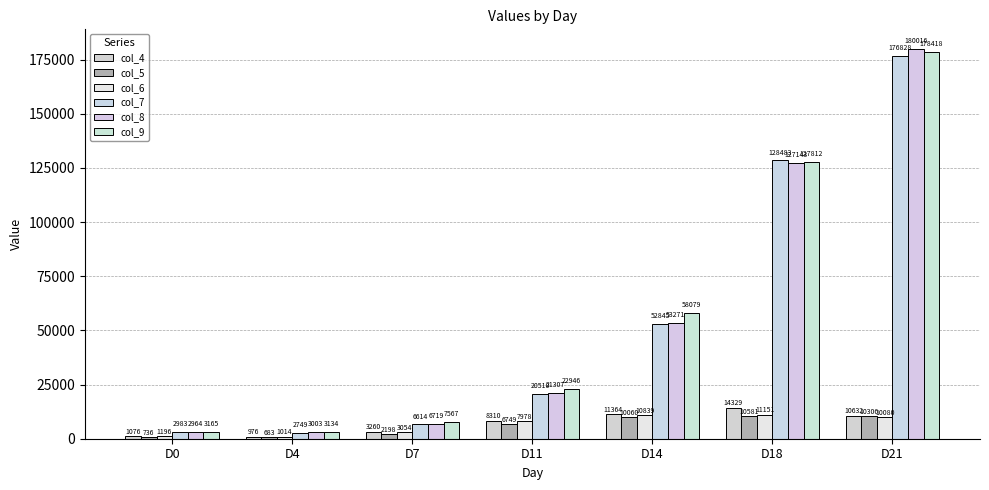

What is the average value of the col_7 series?

55859.1